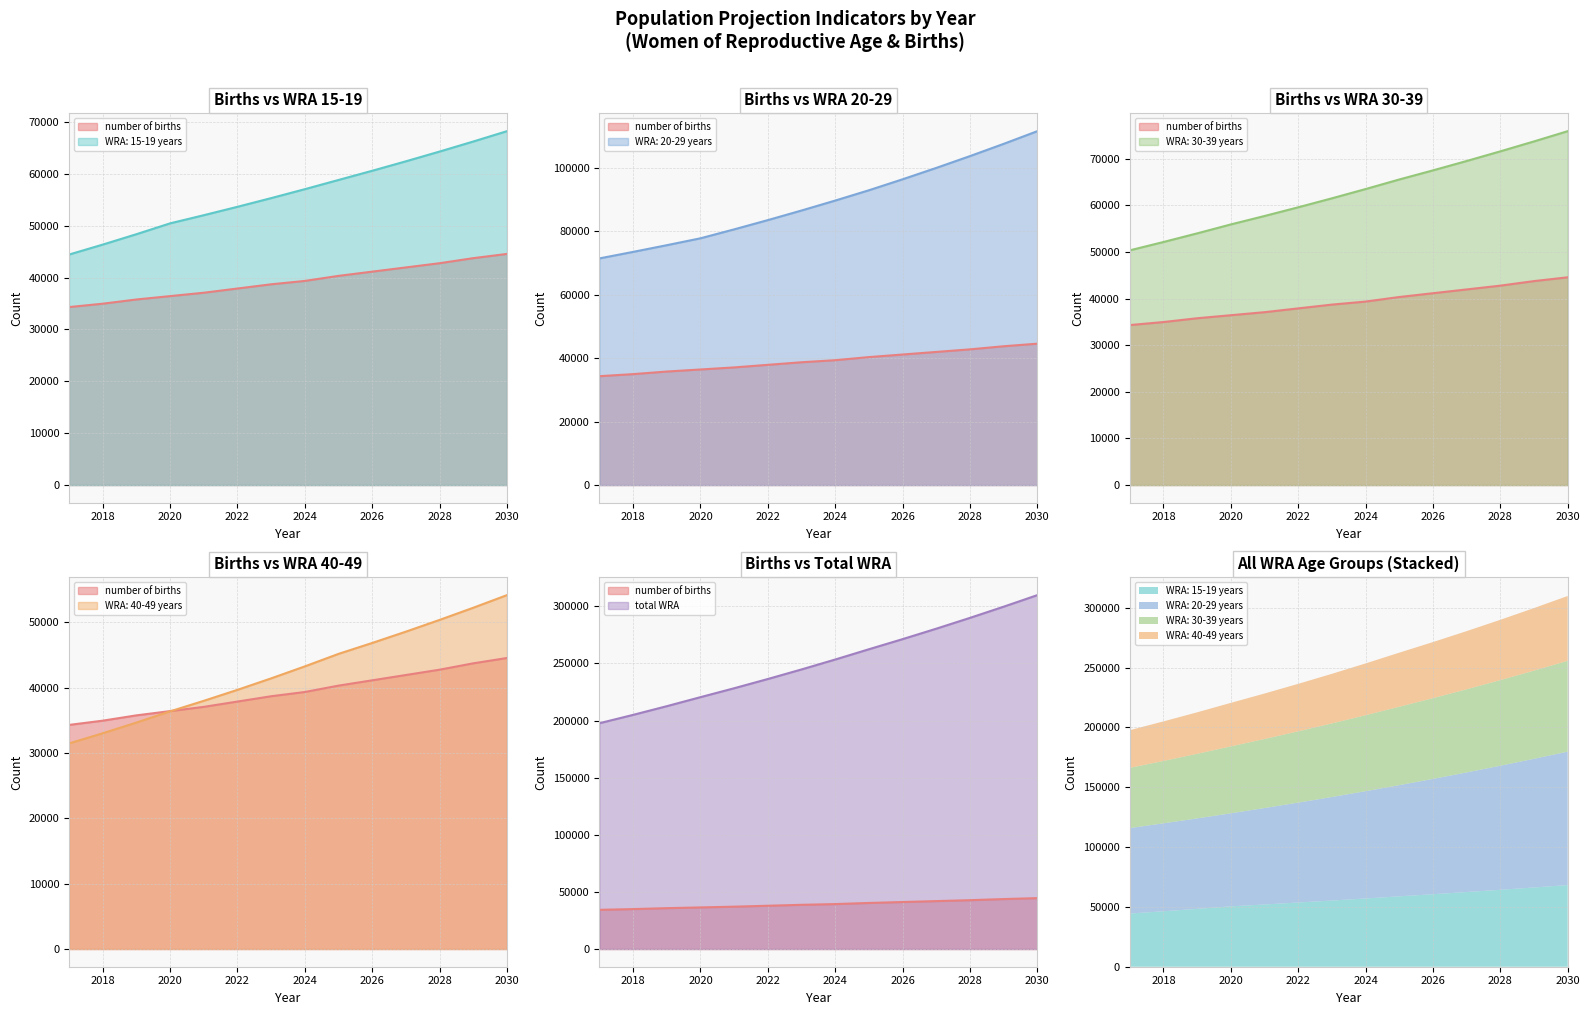

The value of number of births at 2020 is 36426.9. True or false?

True